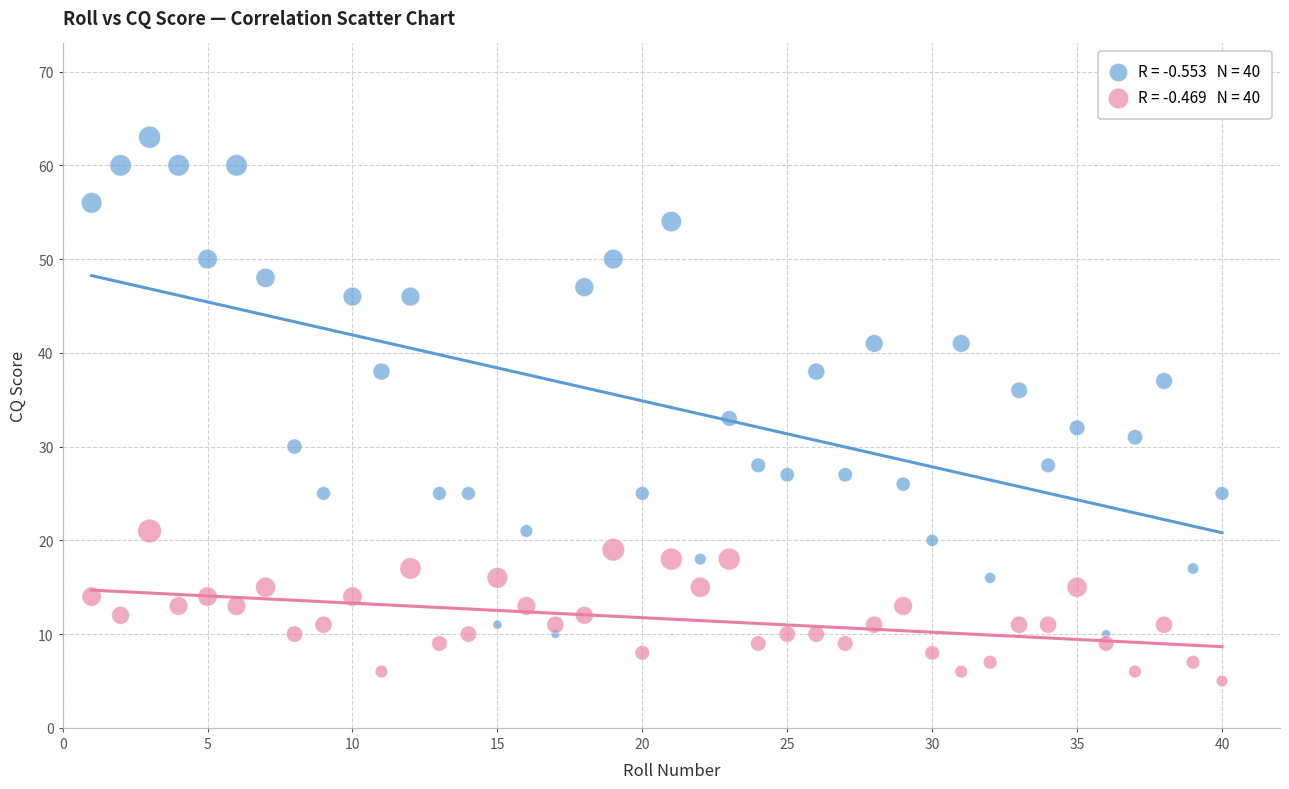

Across all data points, what is the range of Y values (max minus min)?

58